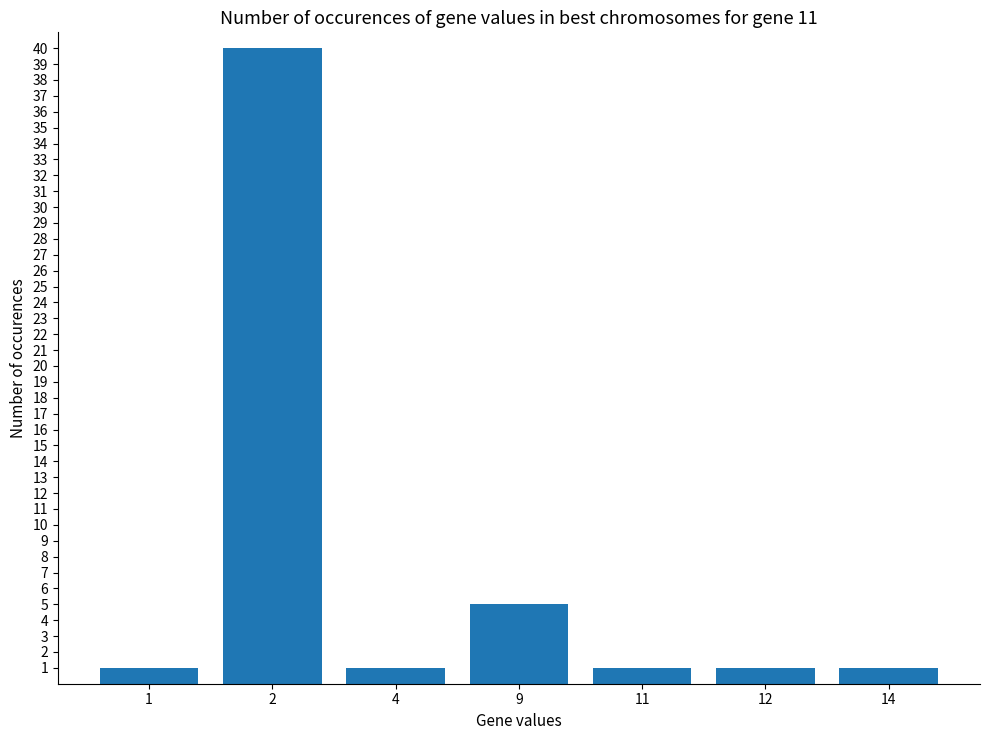

Reading left to right, transcribe all the data shown in this chart.

1=1	2=40	4=1	9=5	11=1	12=1	14=1